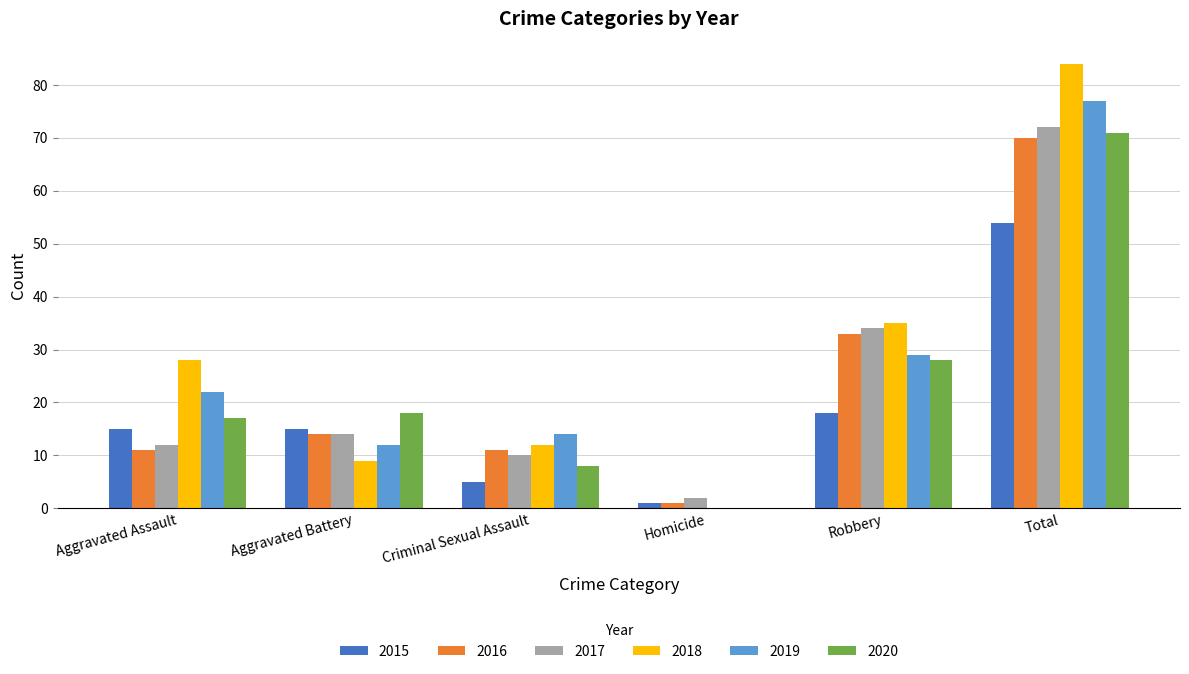

Which category has the highest value across all series?

Total